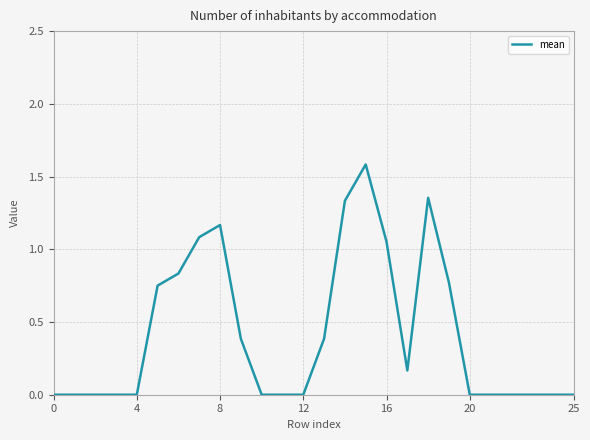

What is the maximum value shown in the chart?

1.6